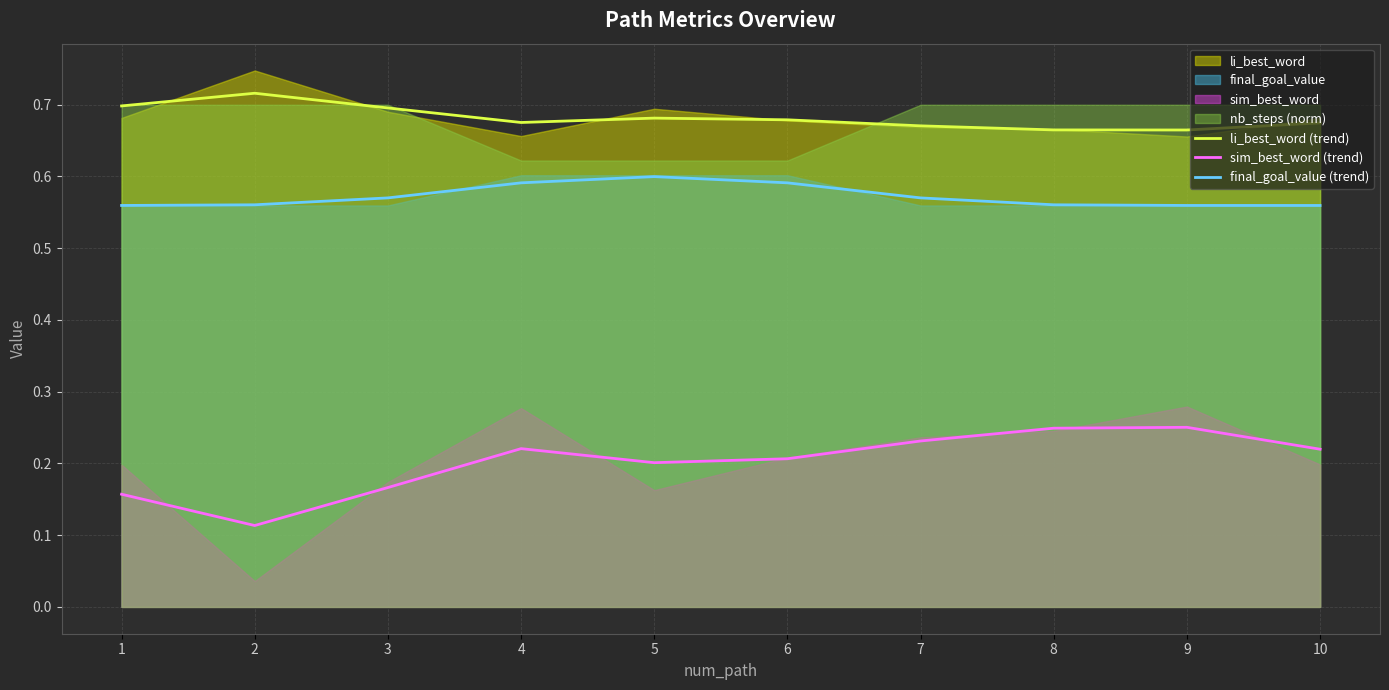

What value does the final_goal_value (trend) series have at 1?

0.6